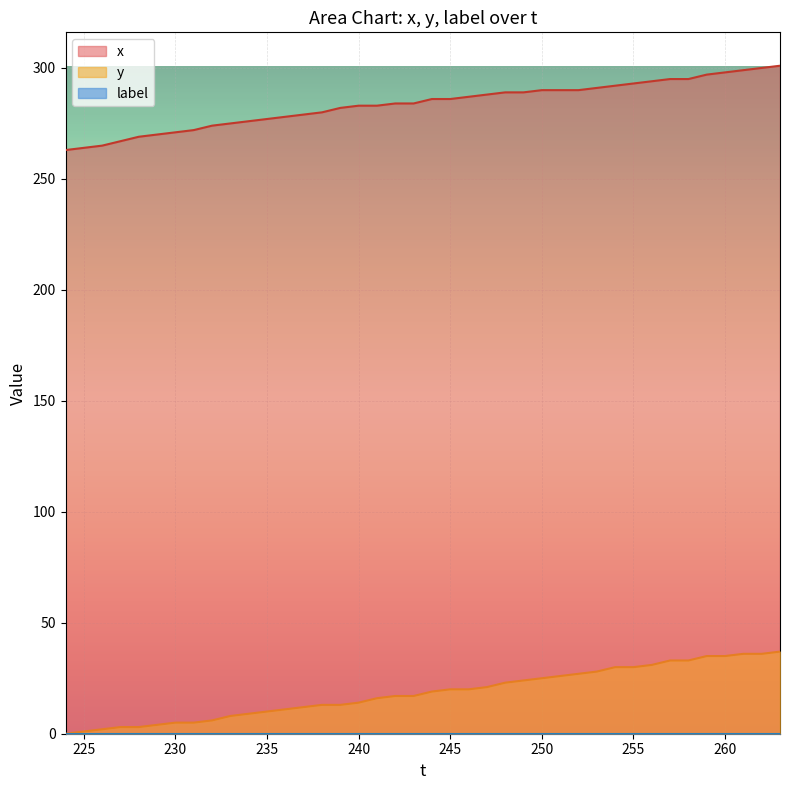

True or false: y has more than 0 points higher than both neighbors.

False